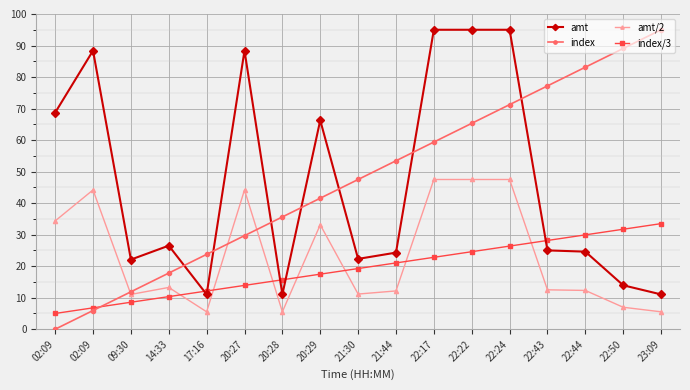

What are all the series names shown in the legend?

amt, index, amt/2, index/3